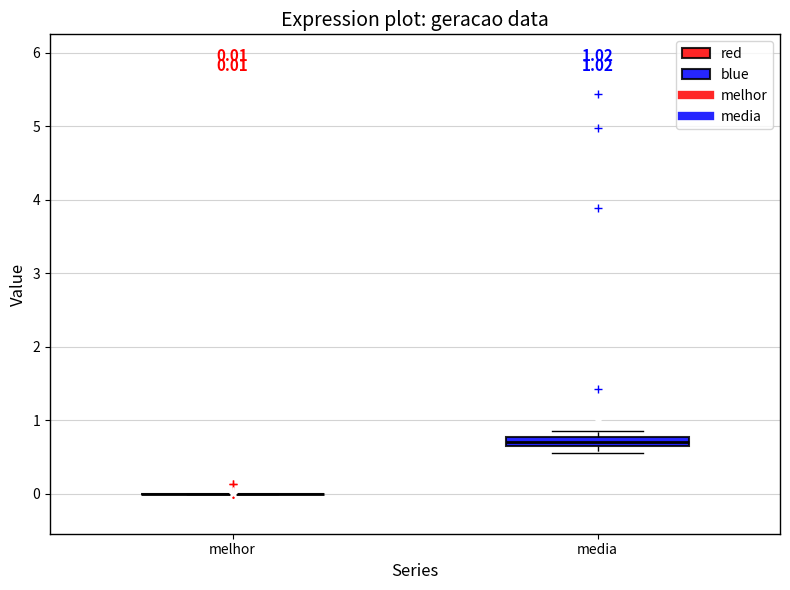

Which box is the tallest, from its lower edge to its upper edge?

media